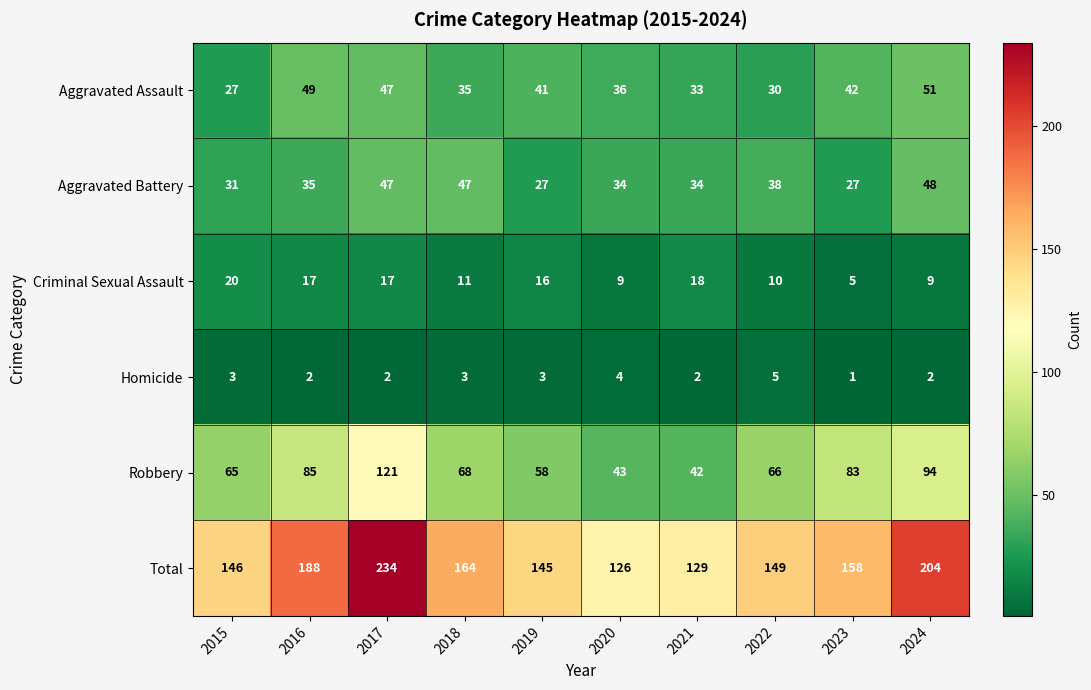

What is the total value across all series at 2016?

376